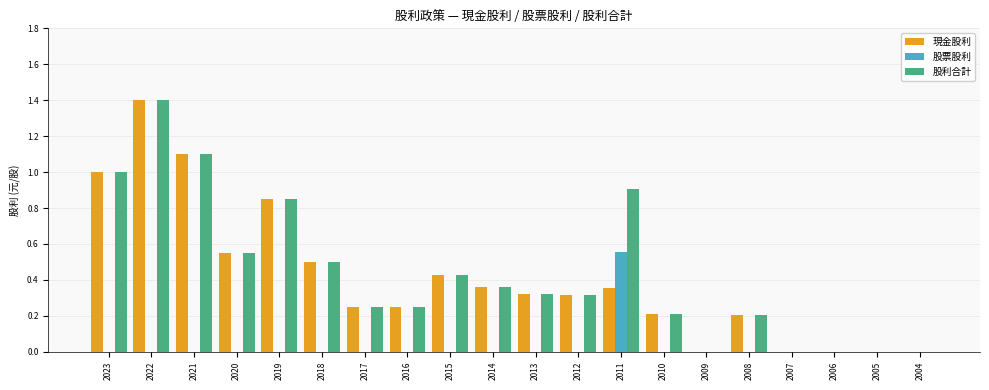

What is the sum of the 股利合計 values at 2019 and 2015?

1.3